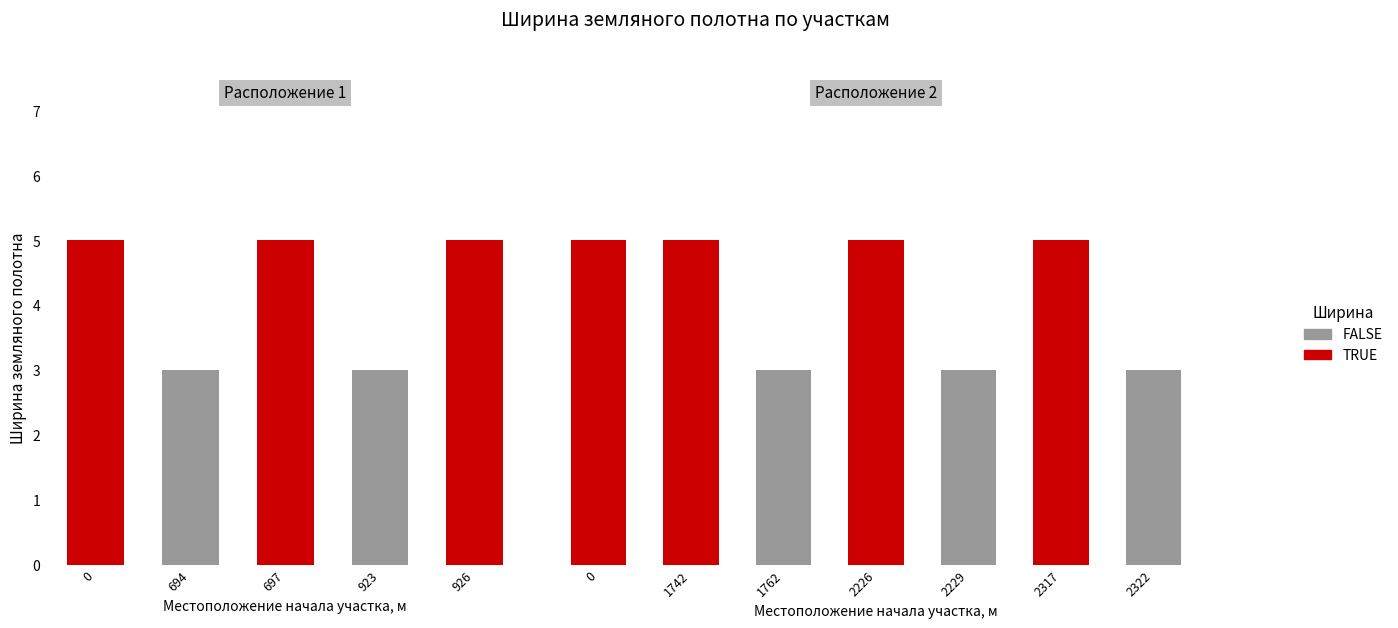

Does the chart contain any negative values?

No